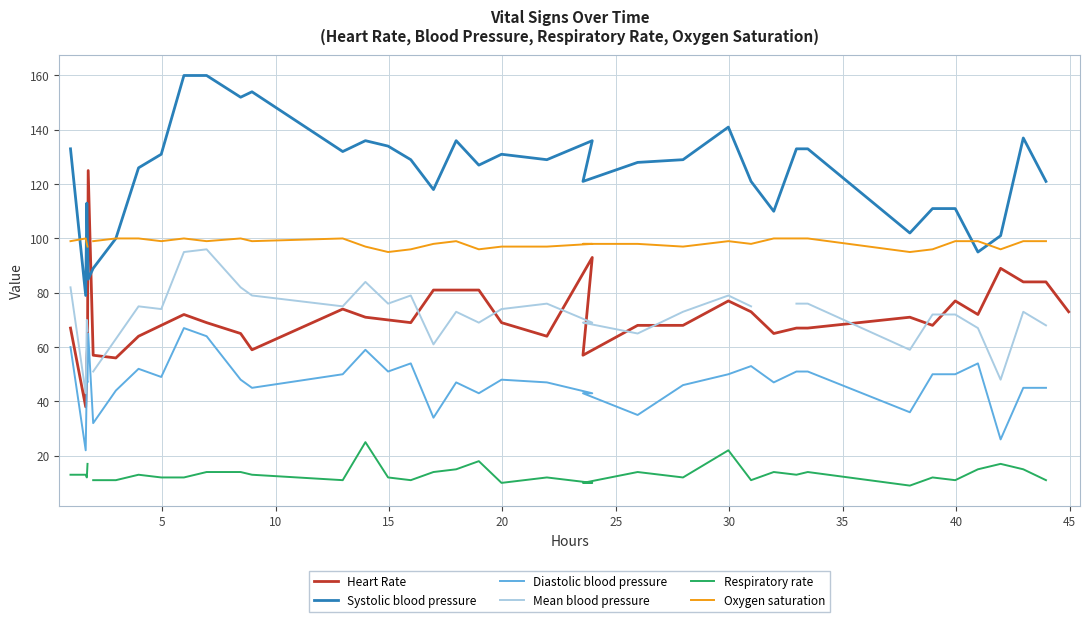

List the series in order of their peak value, lowest first.

Respiratory rate, Diastolic blood pressure, Mean blood pressure, Oxygen saturation, Heart Rate, Systolic blood pressure